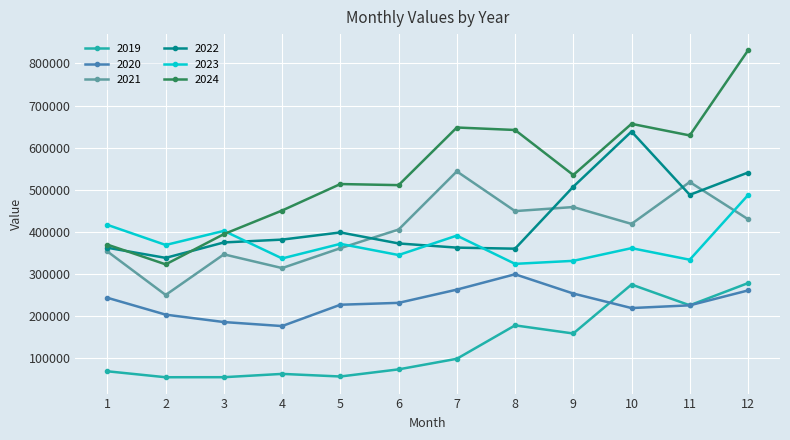

What is the lowest value of the 2023 series?

324052.0